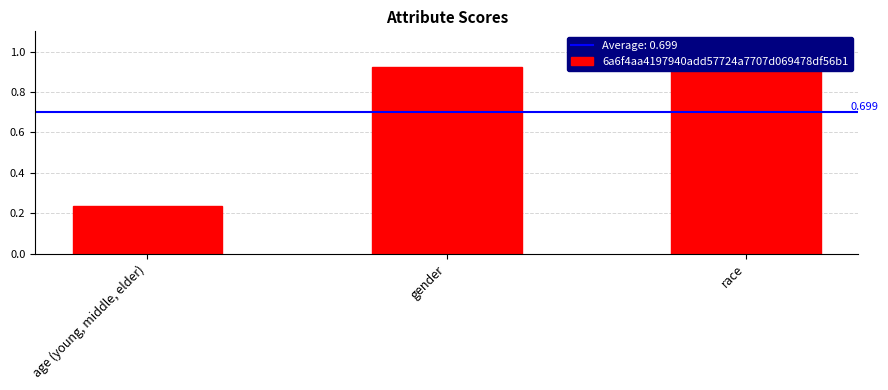

Reading right to left, what are all the values shown in this chart?

0.9	0.9	0.2